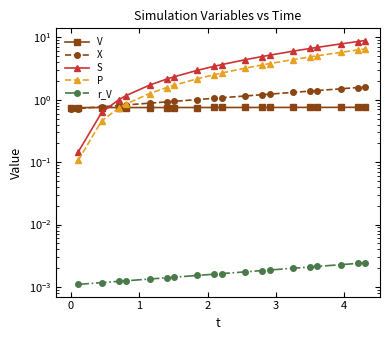

True or false: the data has more than 1 interior local peaks.

False